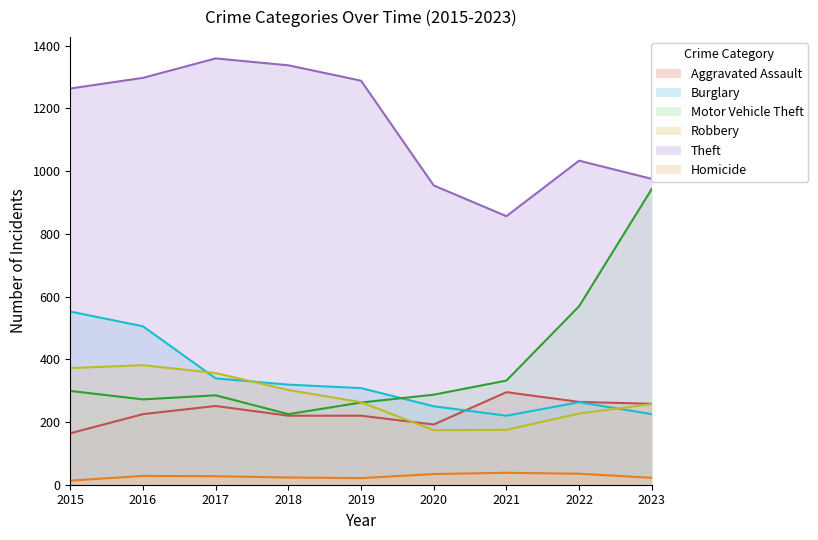

How many interior local peaks does the Homicide series have?

2